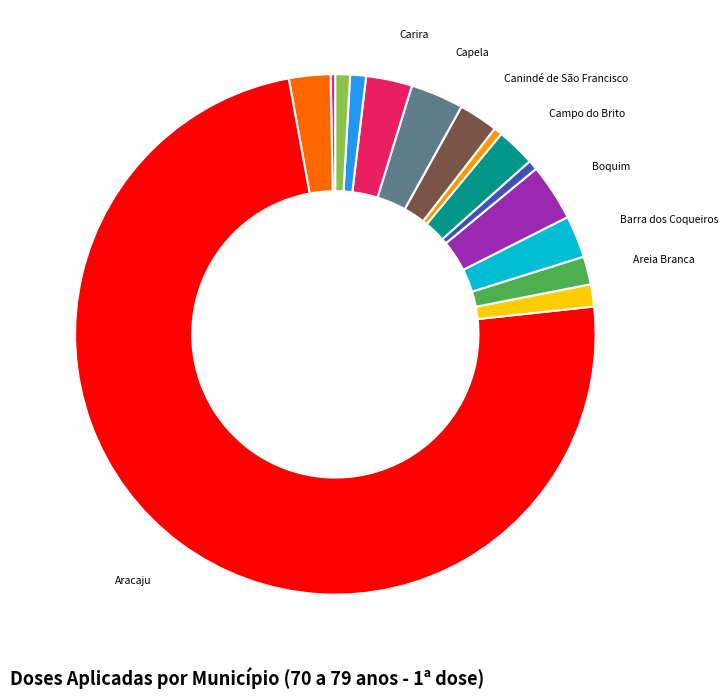

Is there a majority slice in this chart?

Yes